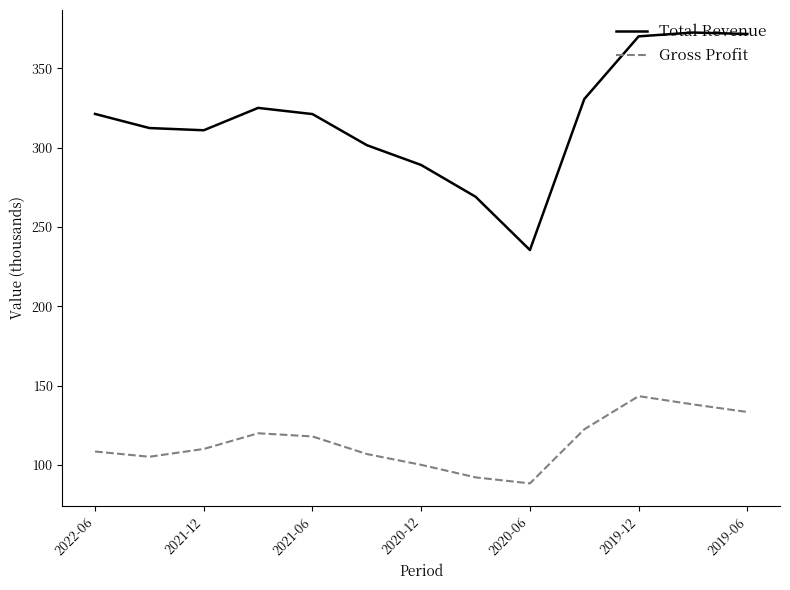

What are all the series names shown in the legend?

Total Revenue, Gross Profit